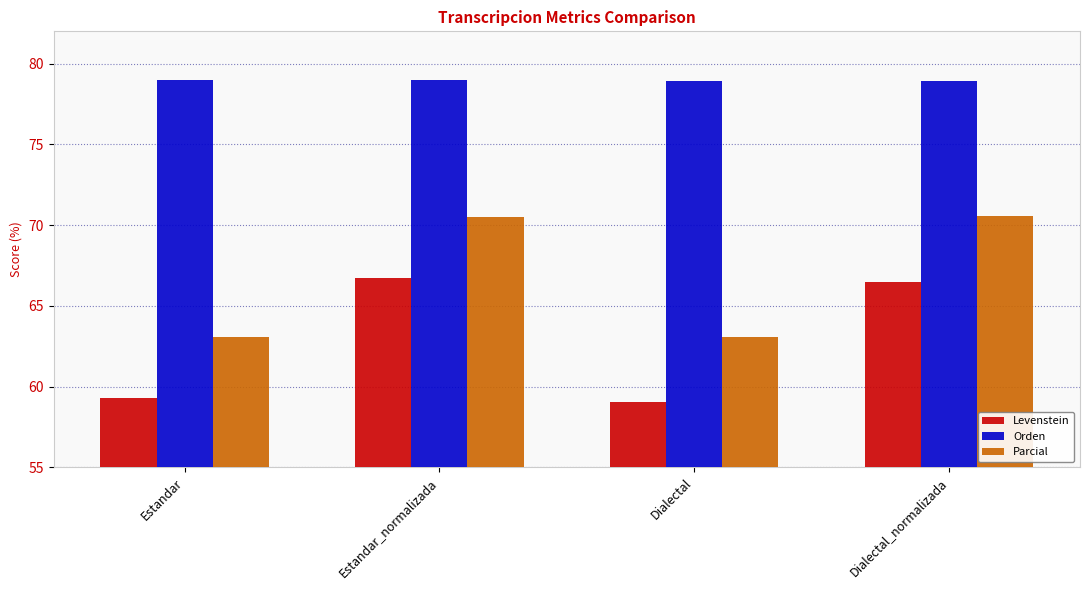

What is the minimum value shown in the chart?

59.1